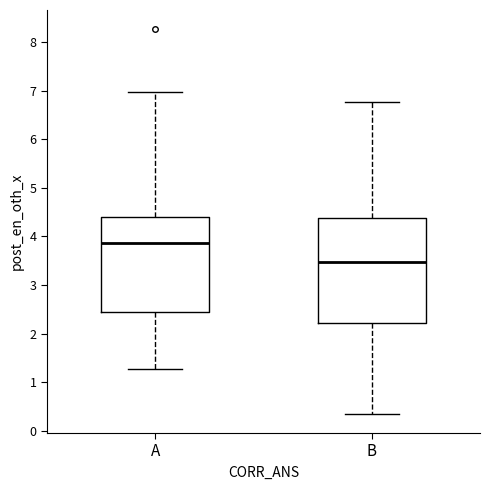

Which box has the lowest median line?

B